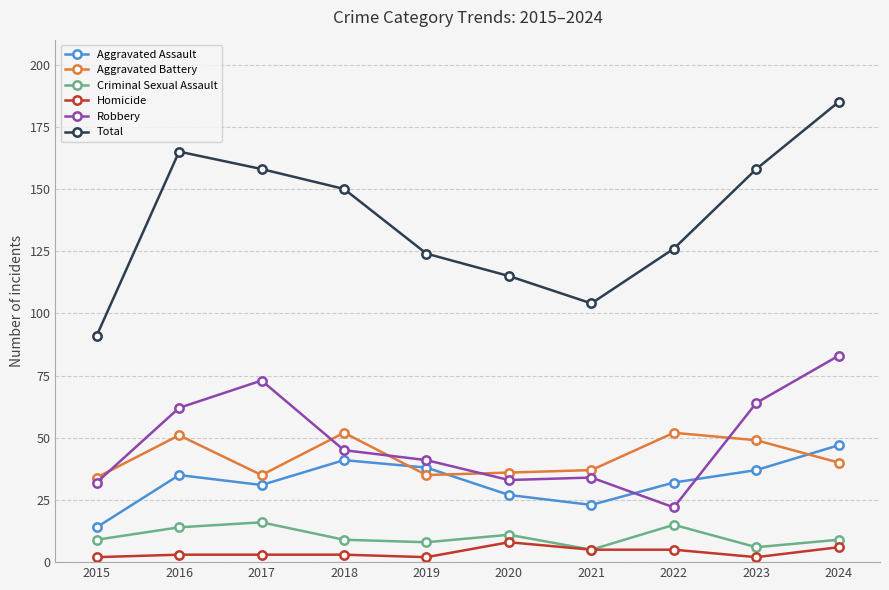

Which series changed the most between 2019 and 2023?

Total